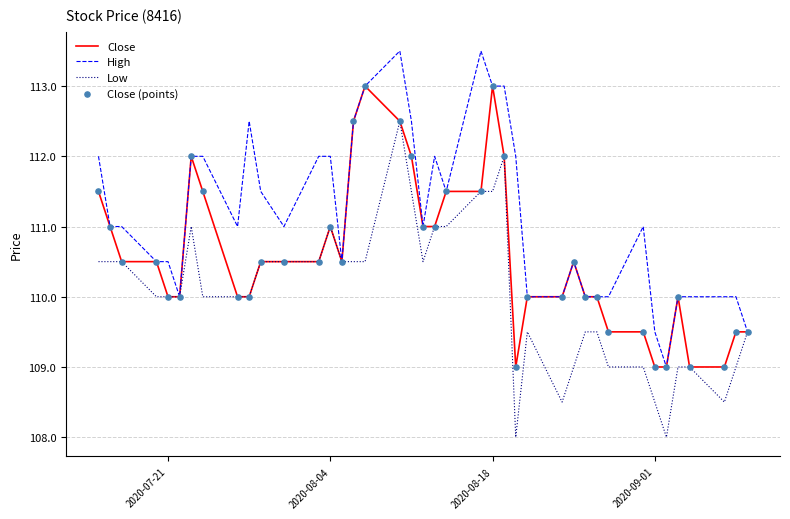

Which series has the largest total across all categories?

High